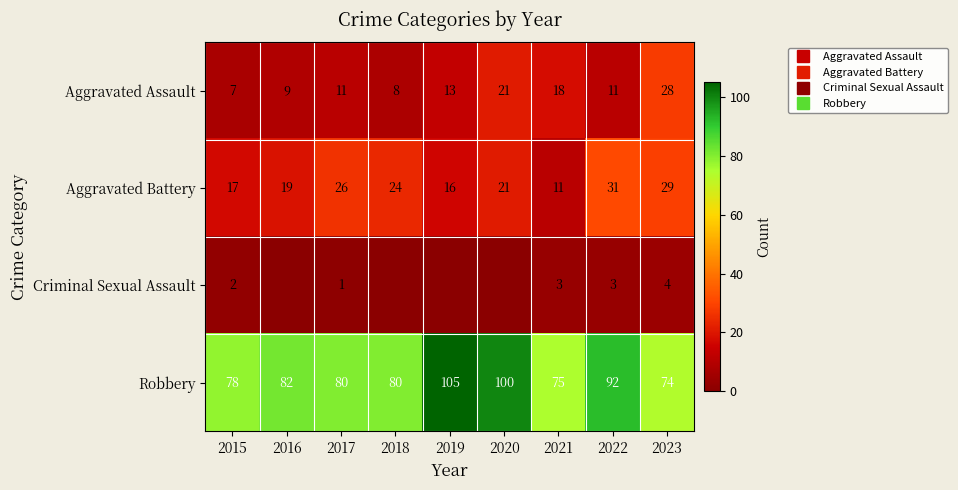

At which label does Aggravated Assault first exceed 11?

2019